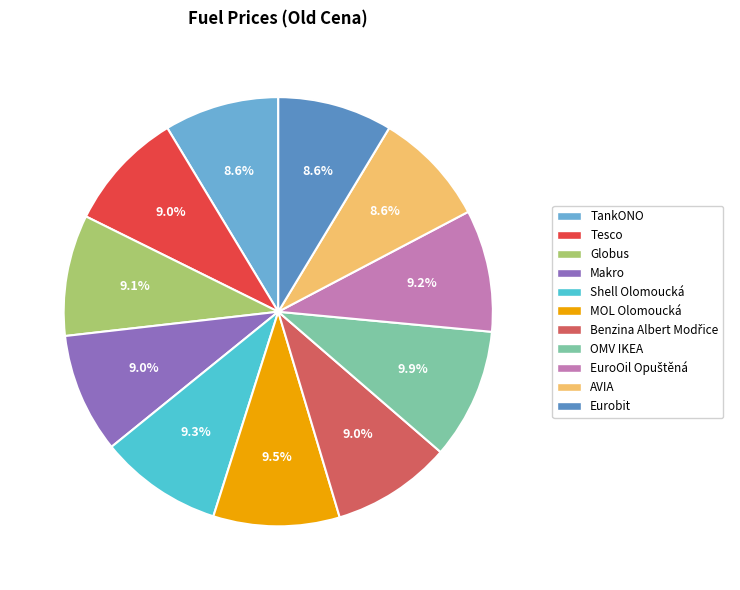

True or false: AVIA accounts for 1% of the total.

False